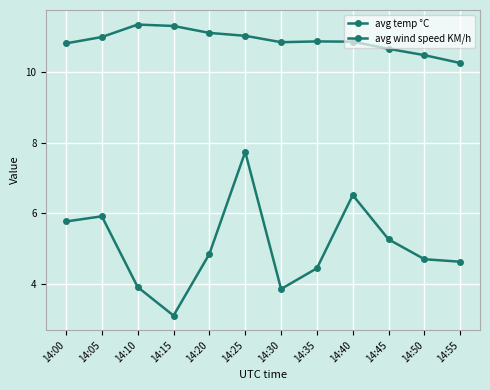

How many lines are shown in the chart?

2